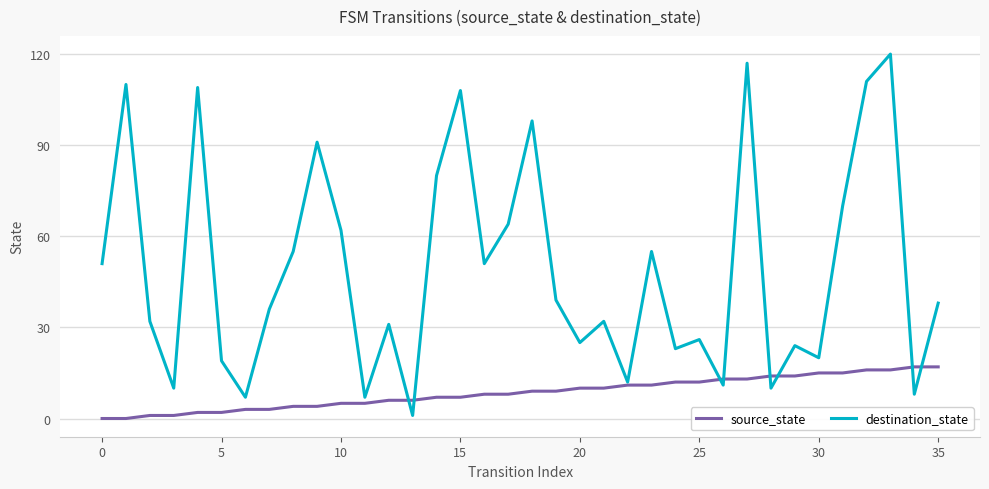

Which series has the widest spread of values?

destination_state